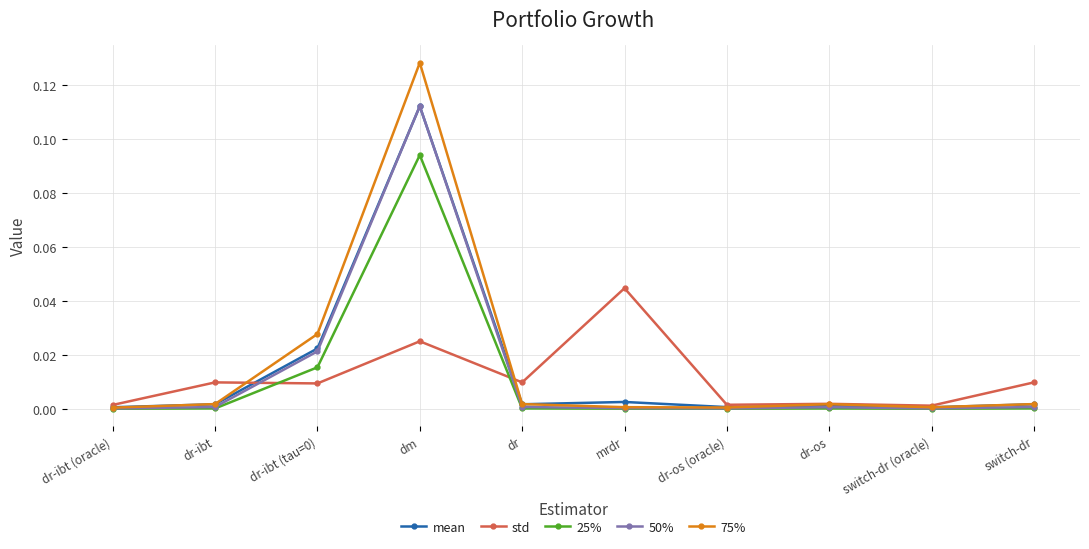

At which category is the sum across all series the highest?

dm